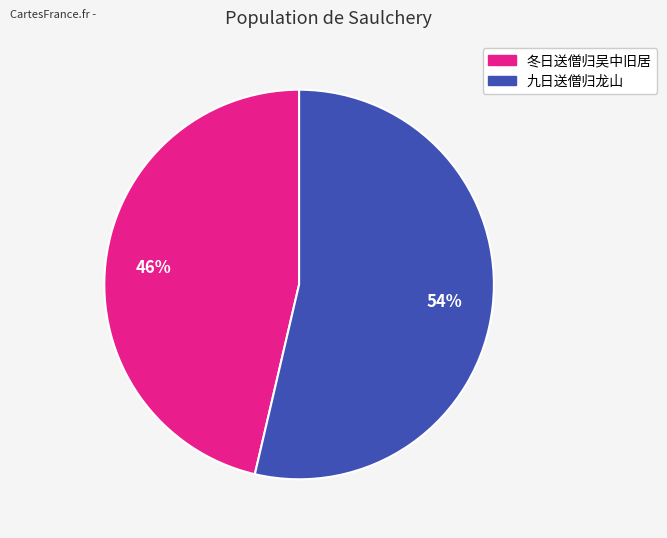

Is there any slice that represents more than half of the pie?

Yes